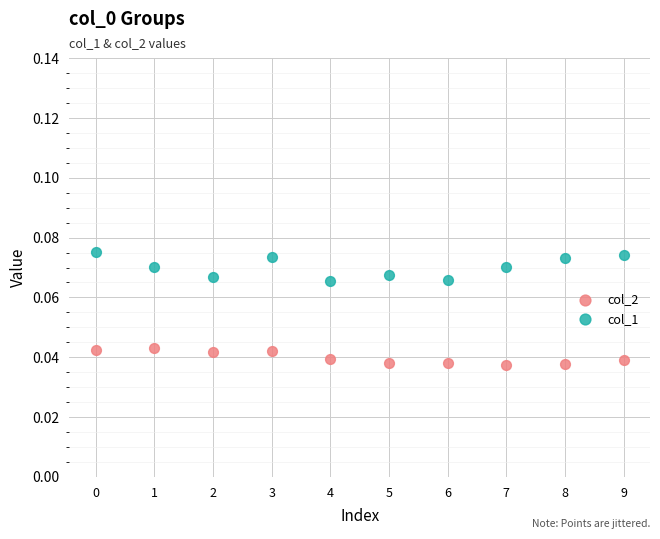

Which series contains the highest Y value?

col_1